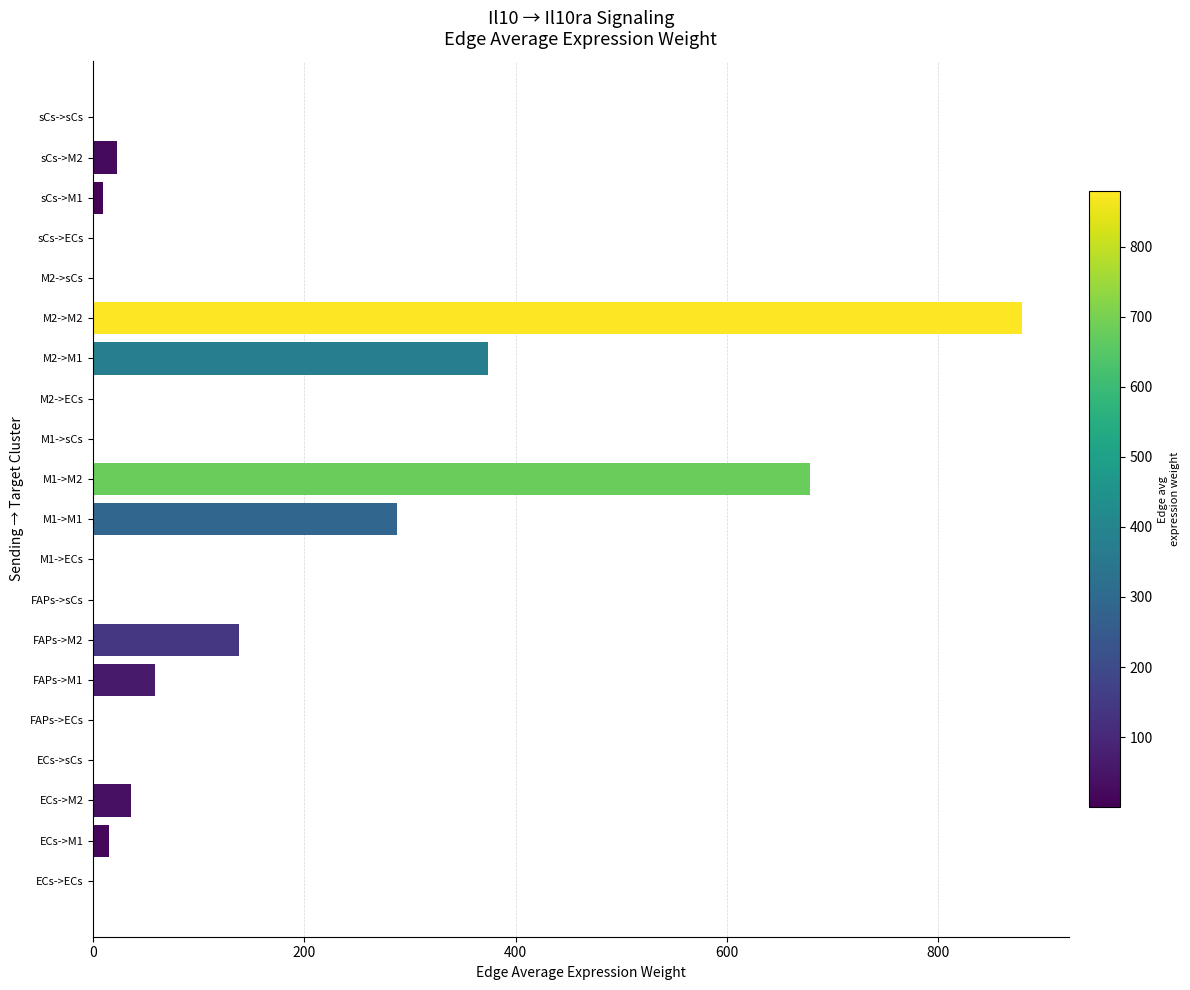

Which has a higher value, FAPs->M1 or FAPs->M2?

FAPs->M2